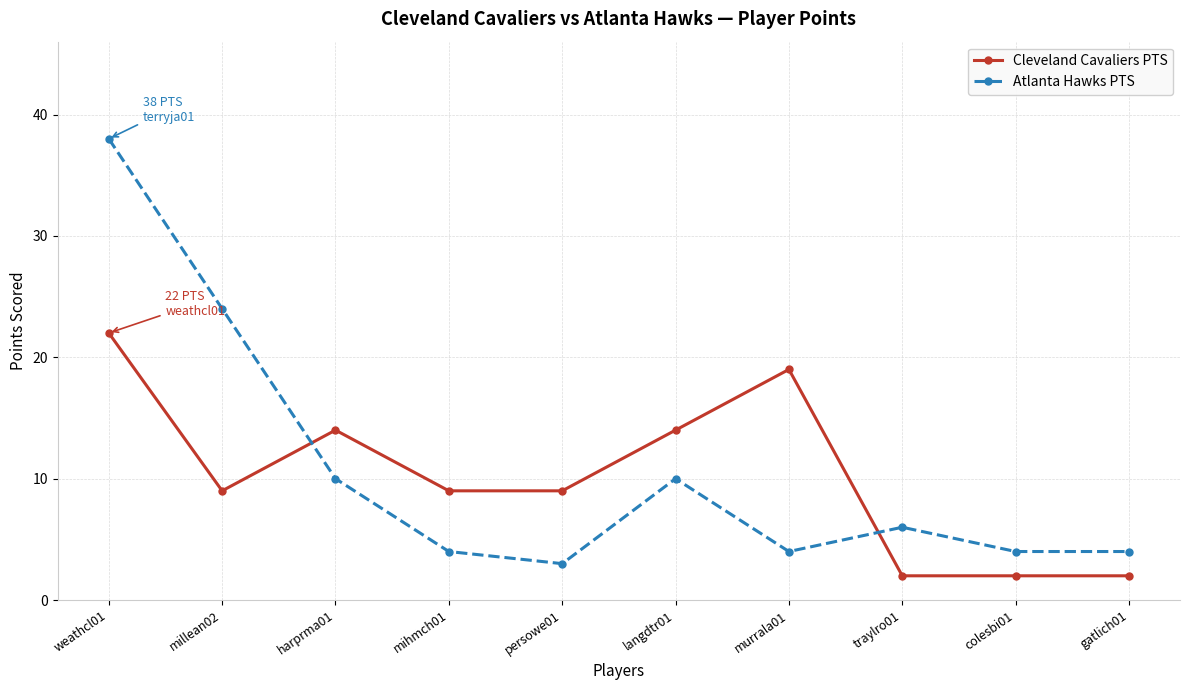

Reading right to left, list all the values displayed in this chart.

Cleveland Cavaliers PTS: gatlich01=2	colesbi01=2	traylro01=2	murrala01=19	langdtr01=14	persowe01=9	mihmch01=9	harprma01=14	millean02=9	weathcl01=22
Atlanta Hawks PTS: gatlich01=4	colesbi01=4	traylro01=6	murrala01=4	langdtr01=10	persowe01=3	mihmch01=4	harprma01=10	millean02=24	weathcl01=38